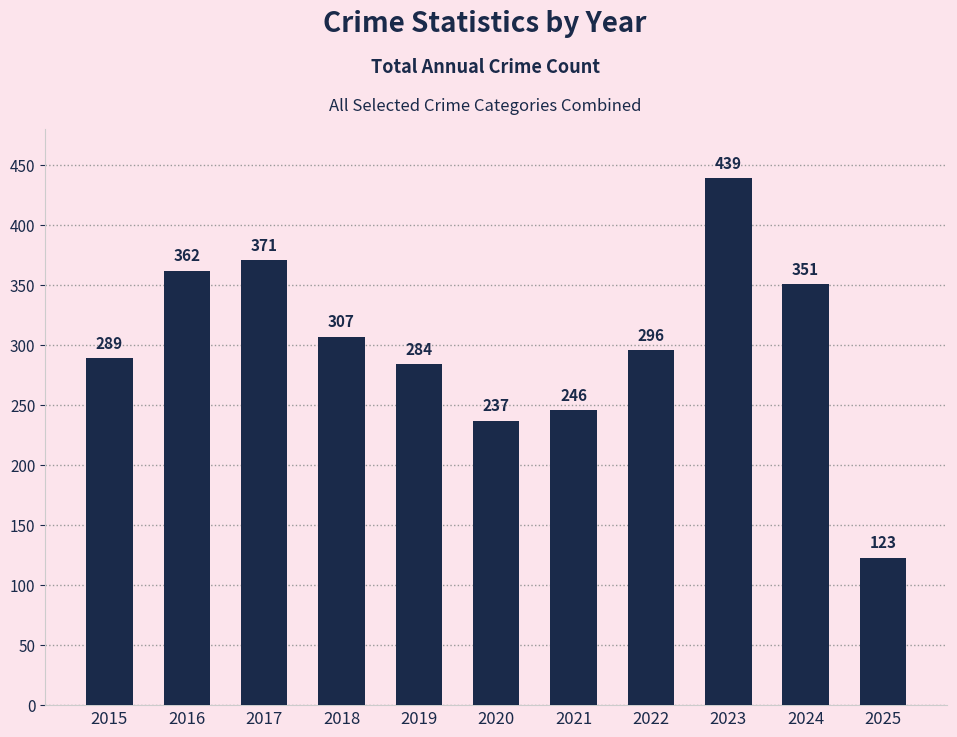

How many values are below 296?

5